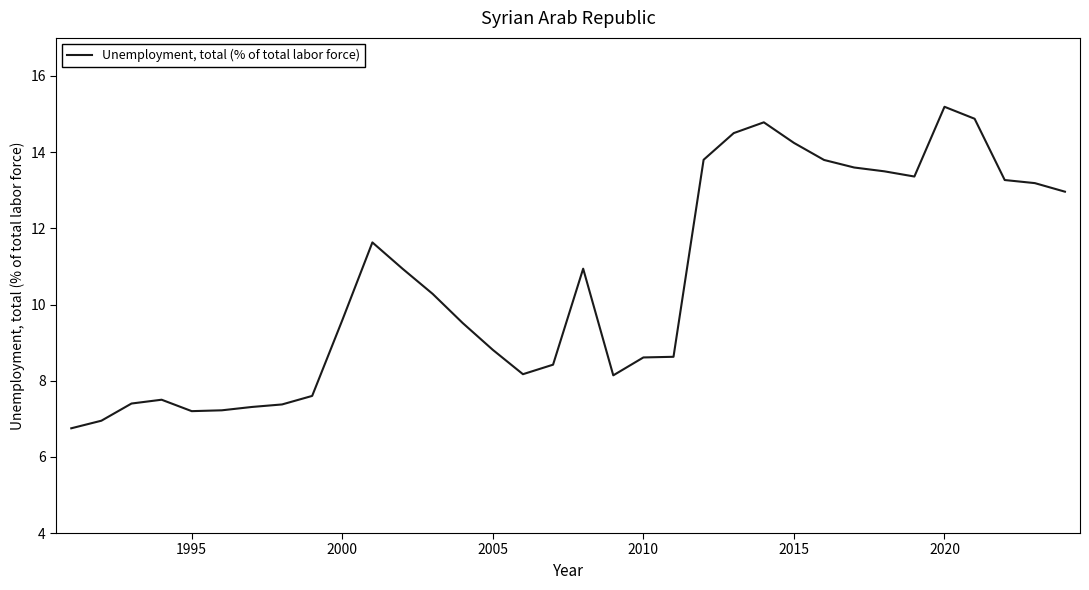

What is the difference between the maximum and minimum values?

8.4